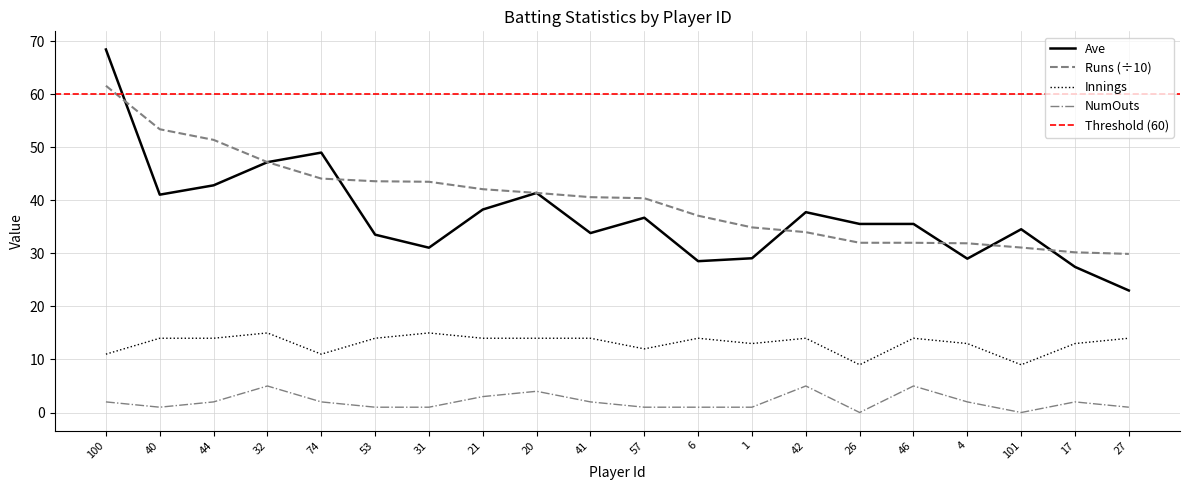

True or false: NumOuts and Runs intersect in this chart.

False